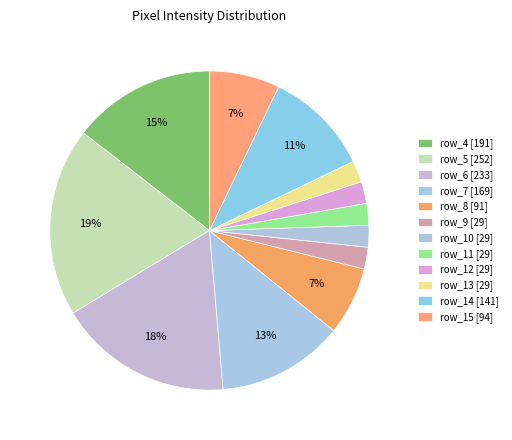

Rank the categories by value from highest to lowest.

row_5, row_6, row_4, row_7, row_14, row_15, row_8, row_9, row_10, row_11, row_12, row_13